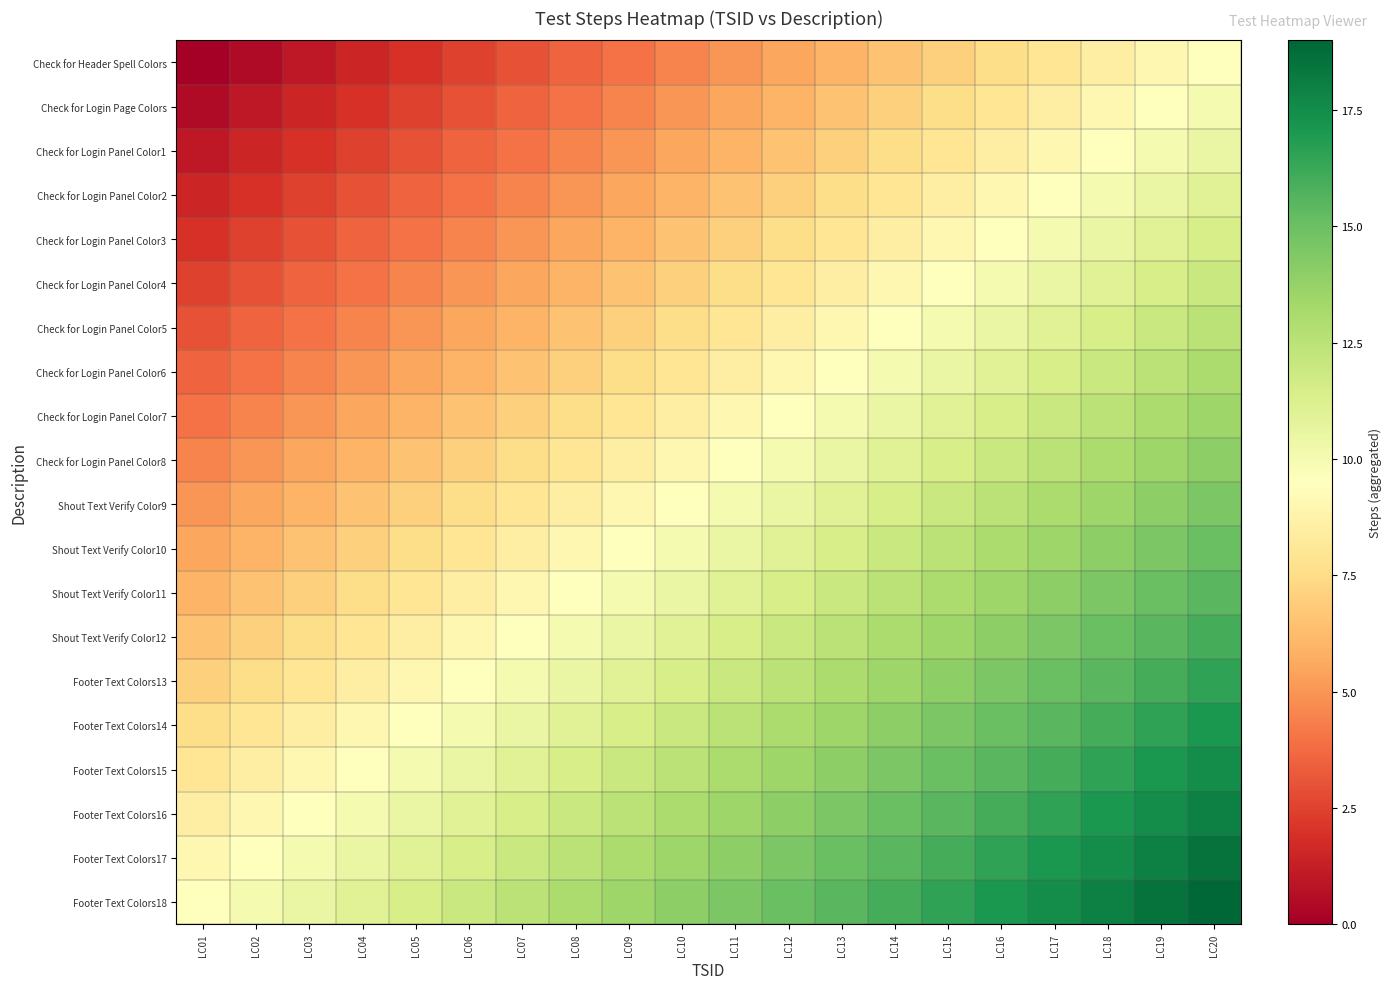

Count the number of data series in this chart.

20